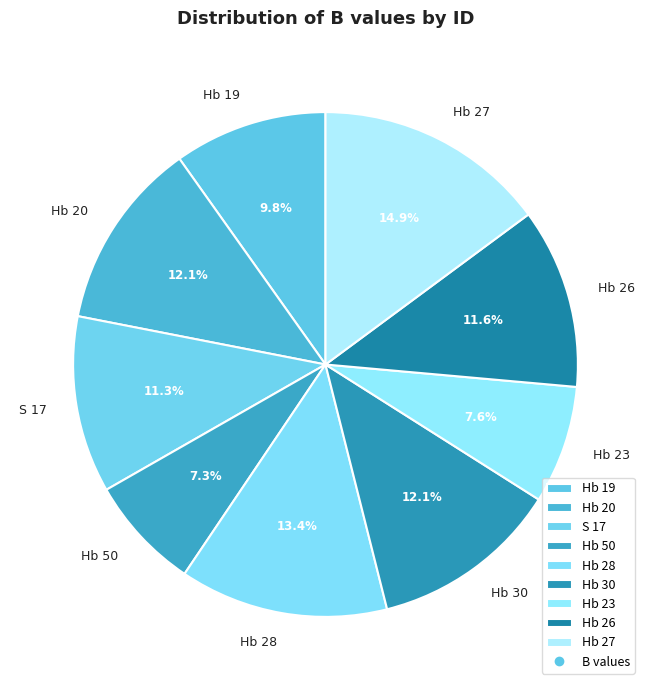

What percentage is the Hb 19 slice, to the nearest percent?

10%